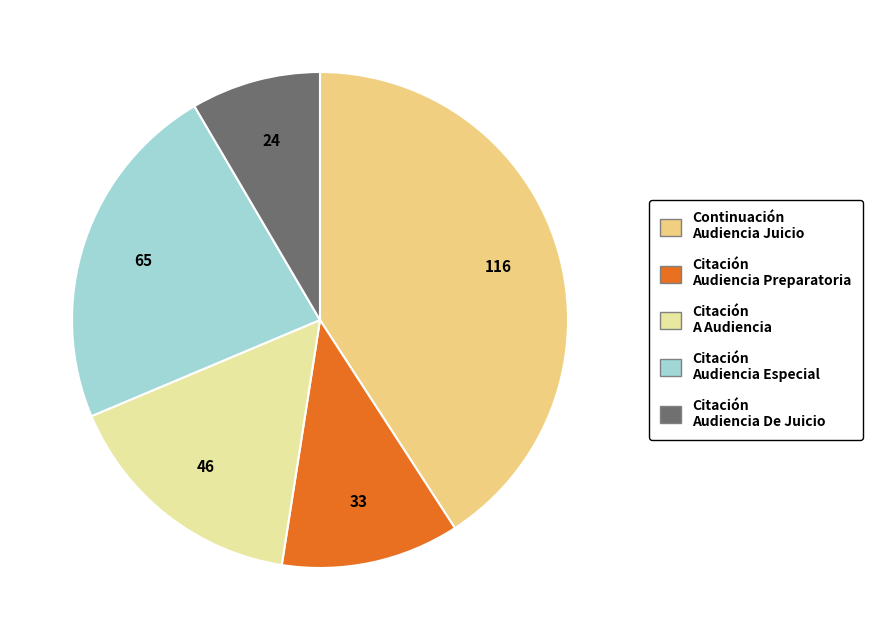

Is there a majority slice in this chart?

No